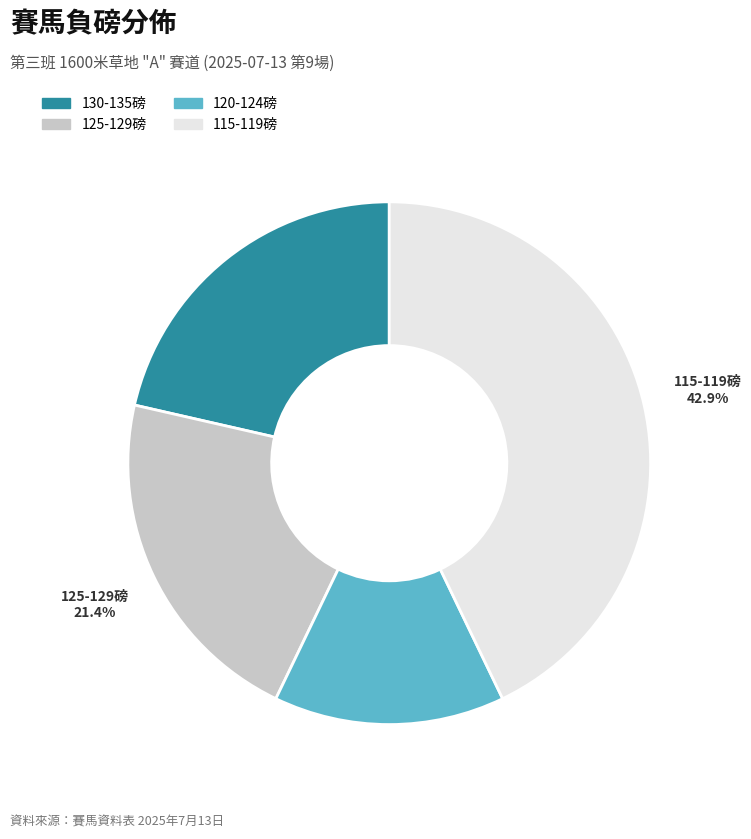

How many segments does this pie chart have?

4